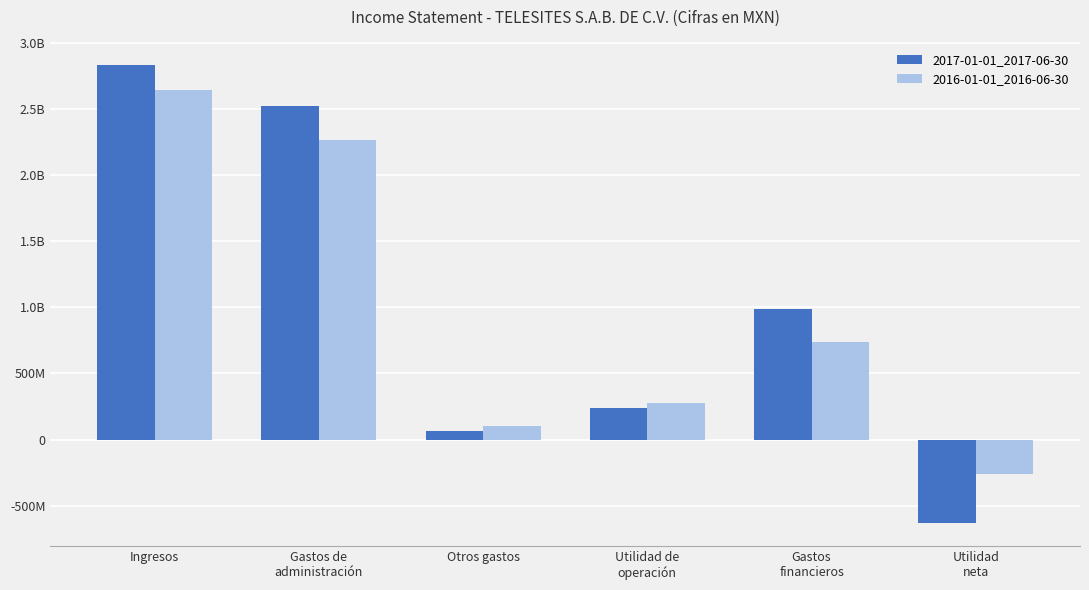

What is the difference between the maximum and second lowest values in the 2016-01-01_2016-06-30 series?

2539806000